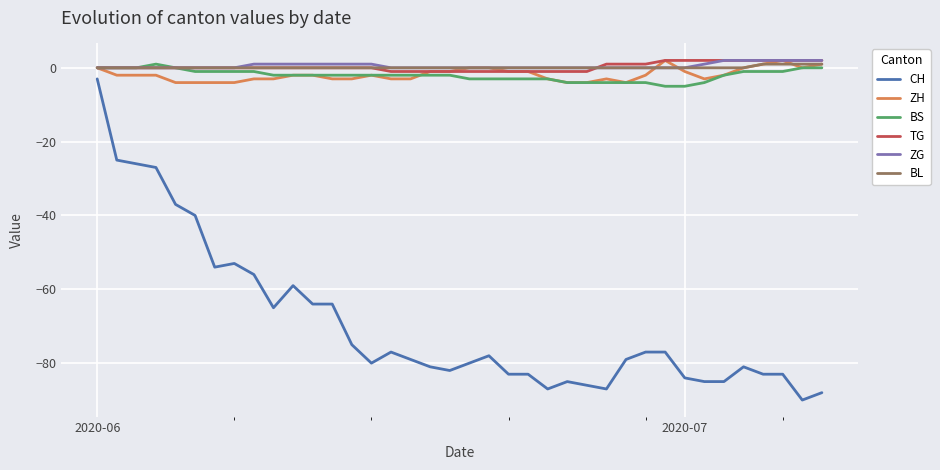

True or false: CH and ZG cross at least once.

False